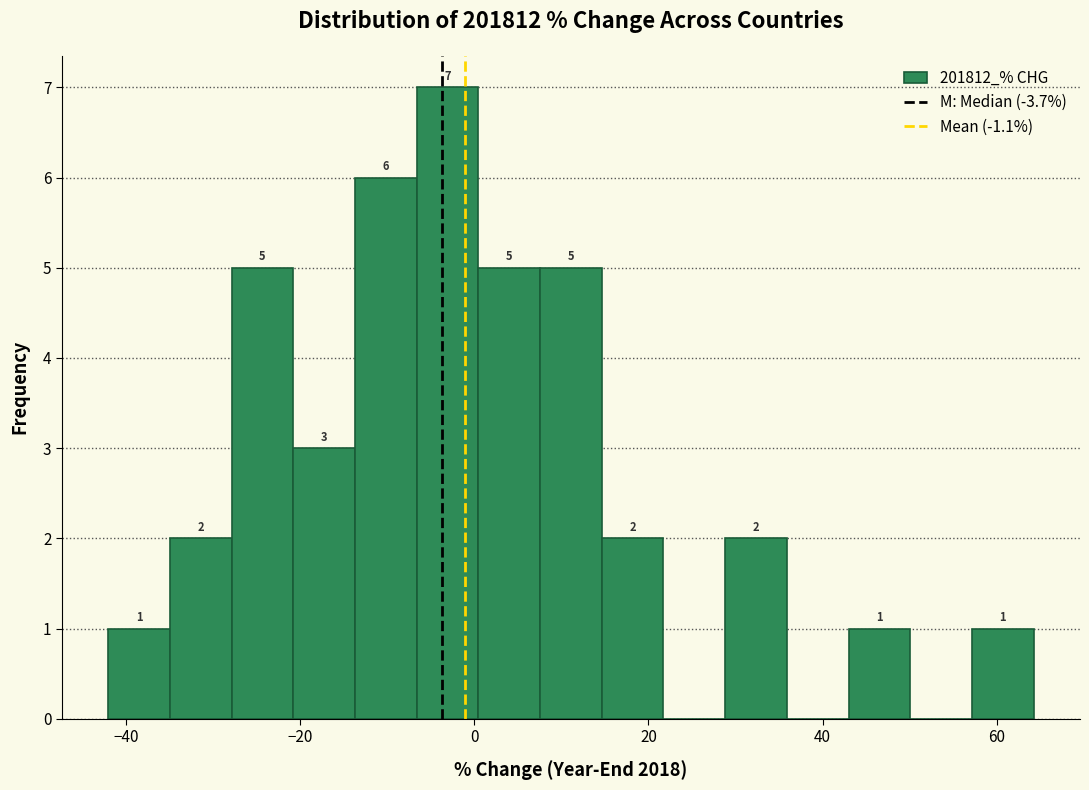

Around what value on the x-axis is the tallest bar? Give the approximate position of its centre, as read against the axis.

-4